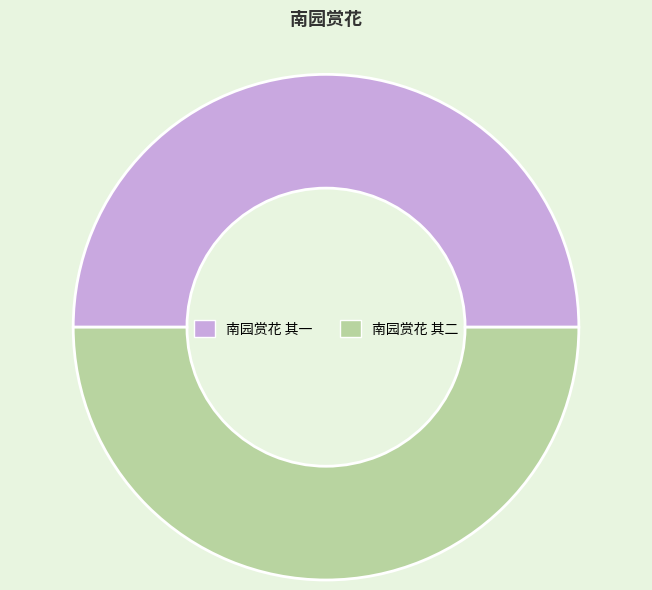

How many slices are in this pie chart?

2